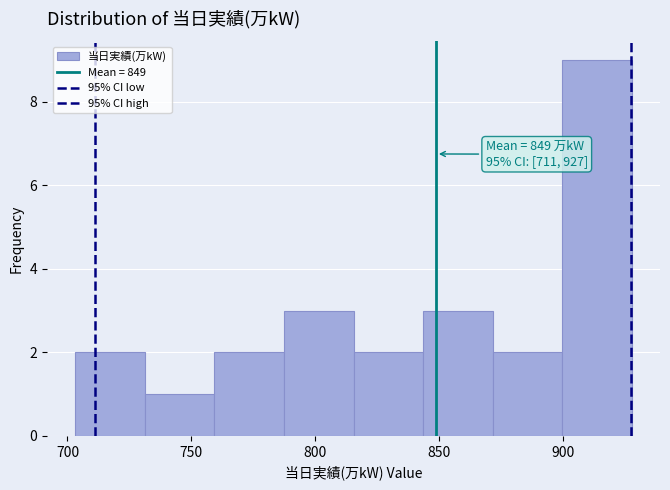

Which range on the x-axis has the tallest bar?

900 to 930